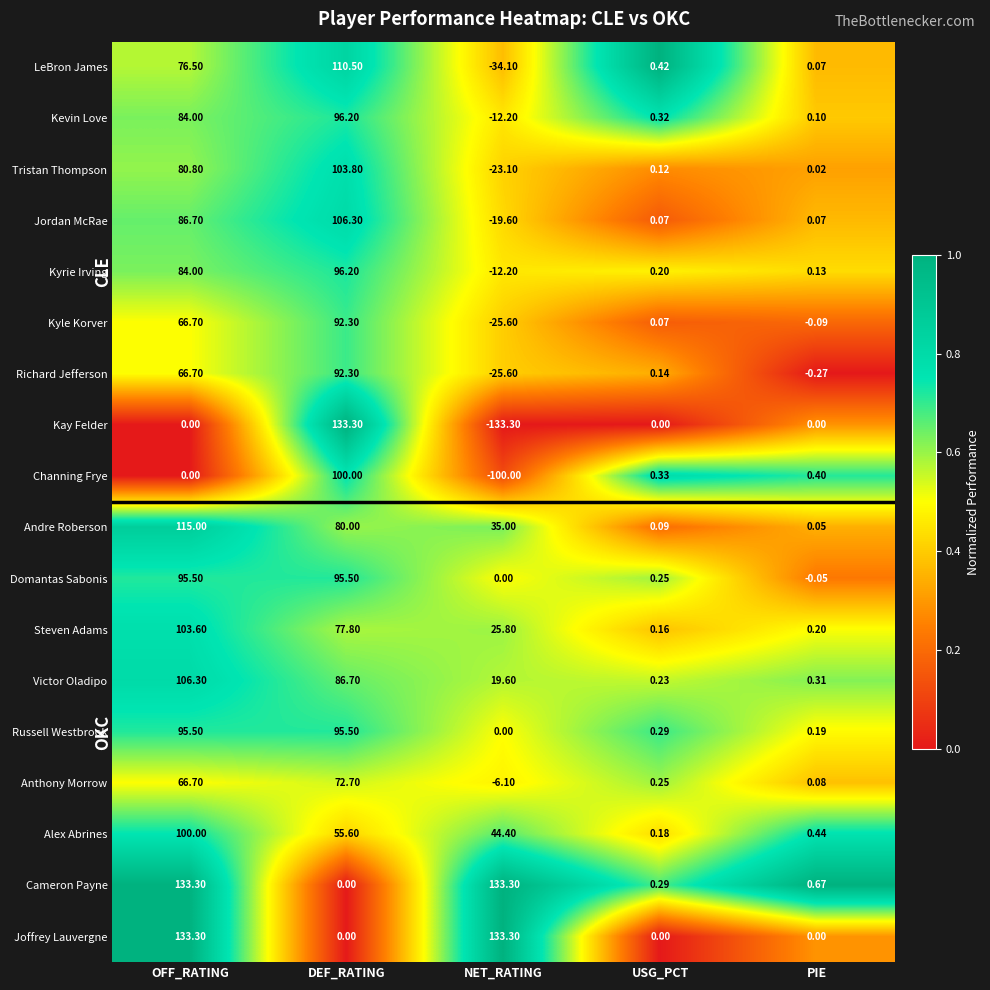

What is the spread (max minus min) of values at USG_PCT?

0.4